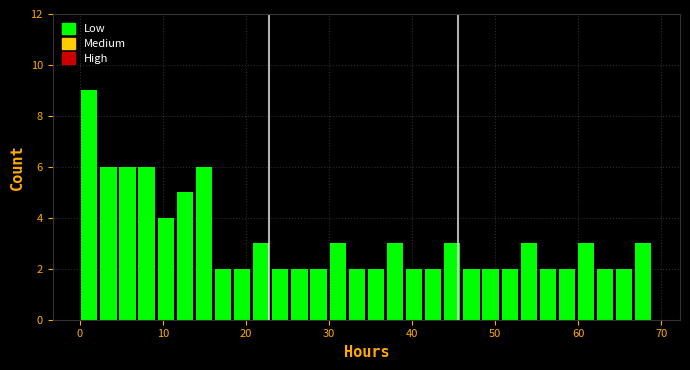

Around what value on the x-axis is the tallest bar? Give the approximate position of its centre, as read against the axis.

1